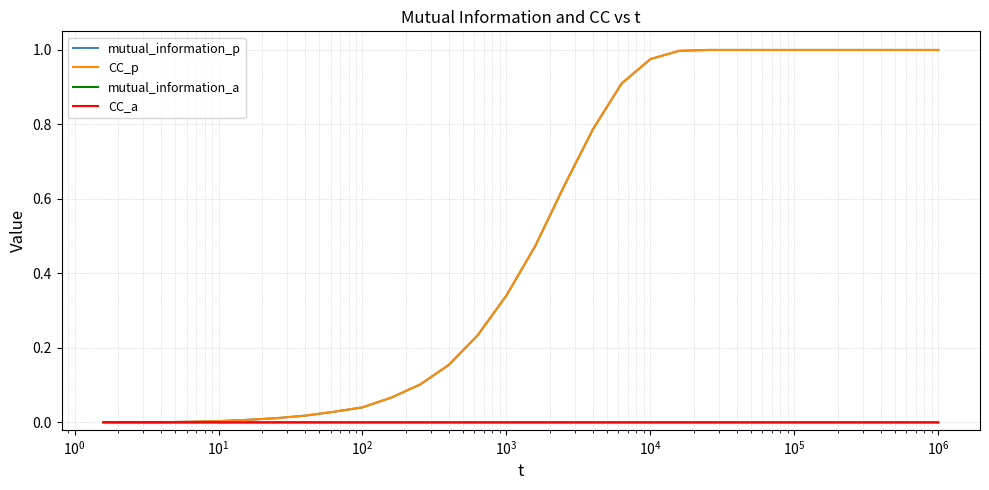

Which series has the largest range (max minus min)?

mutual_information_p